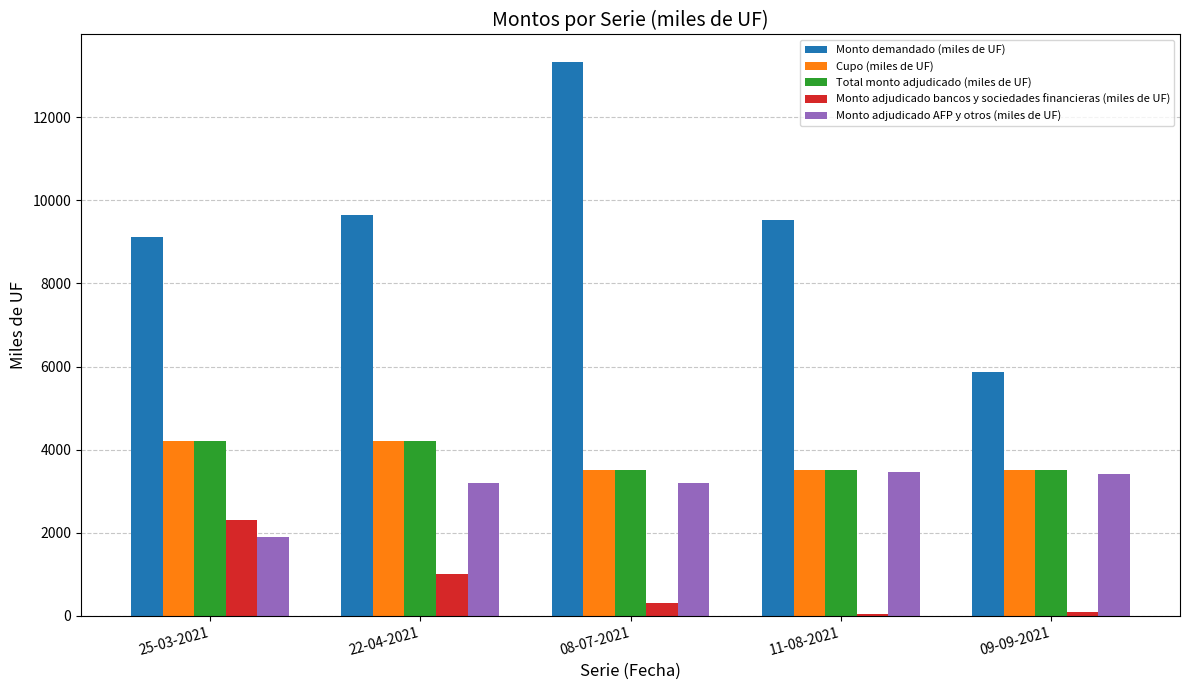

What is the value of the Total monto adjudicado (miles de UF) bar at the 5th from the left?

3500